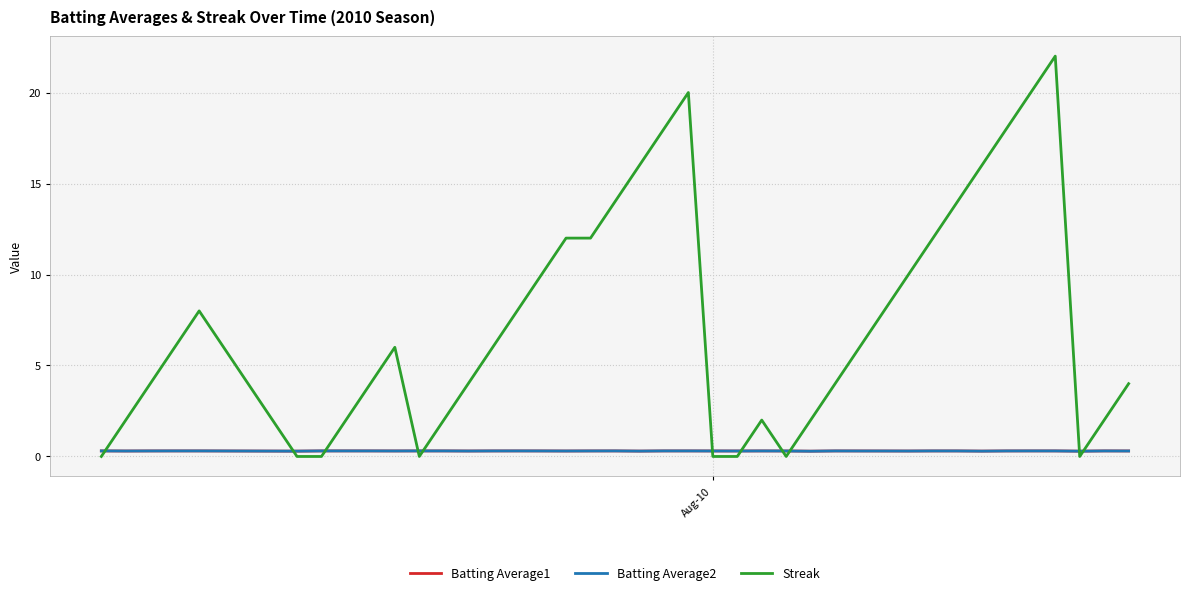

What is the maximum value shown in the chart?

22.0